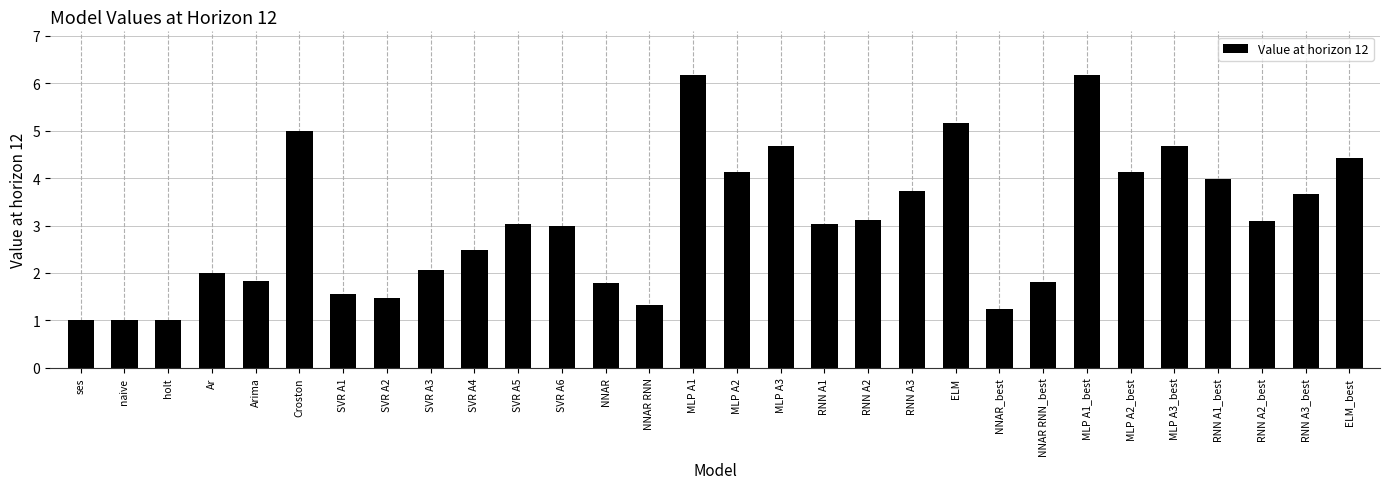

Reading right to left, what are all the values shown in this chart?

4.4	3.7	3.1	4.0	4.7	4.1	6.2	1.8	1.2	5.2	3.7	3.1	3.0	4.7	4.1	6.2	1.3	1.8	3.0	3.0	2.5	2.1	1.5	1.6	5.0	1.8	2.0	1.0	1.0	1.0